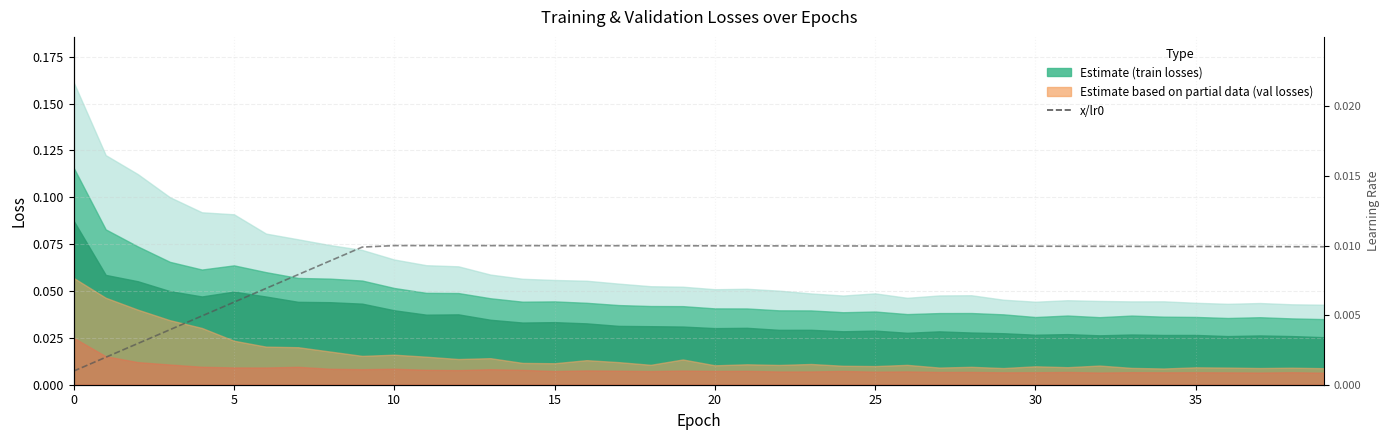

Does the chart have visible grid lines?

Yes